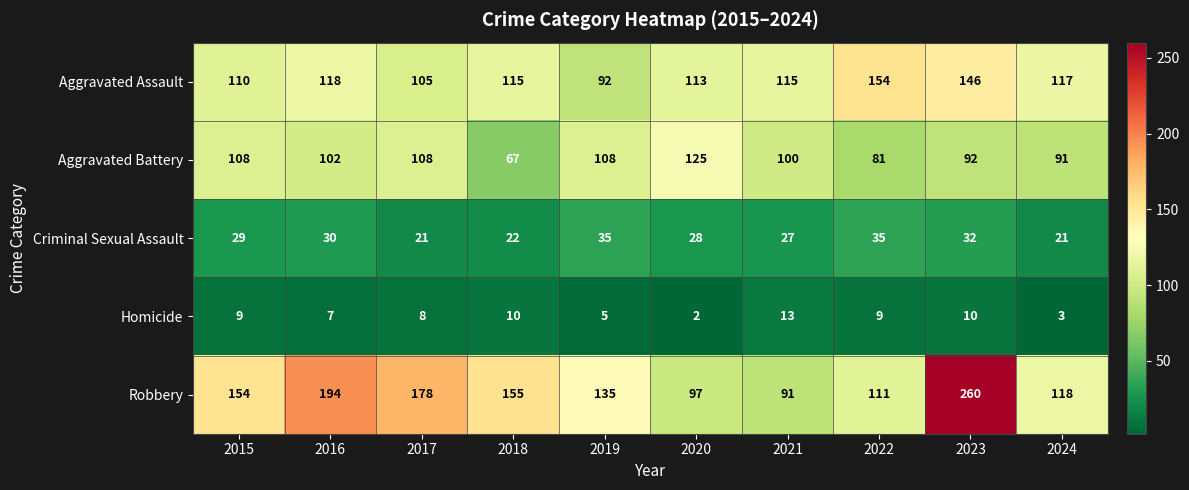

What is the difference between the second highest and minimum values in the Aggravated Battery series?

41